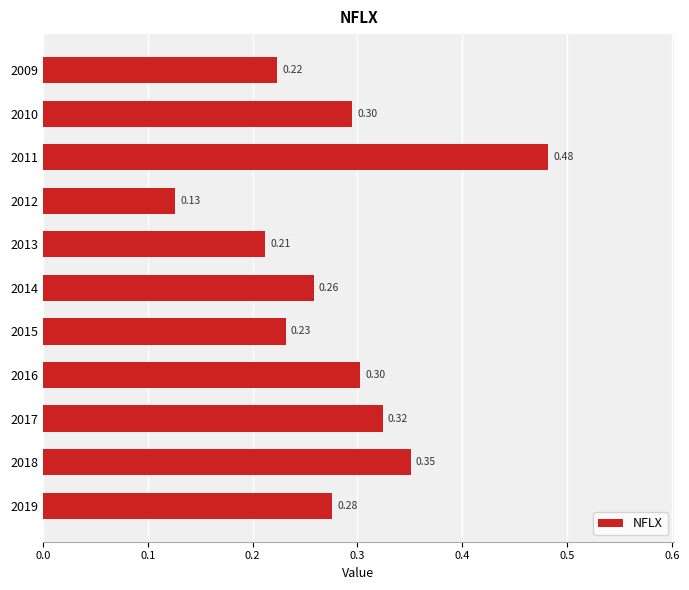

How many values are between 0 and 1?

11